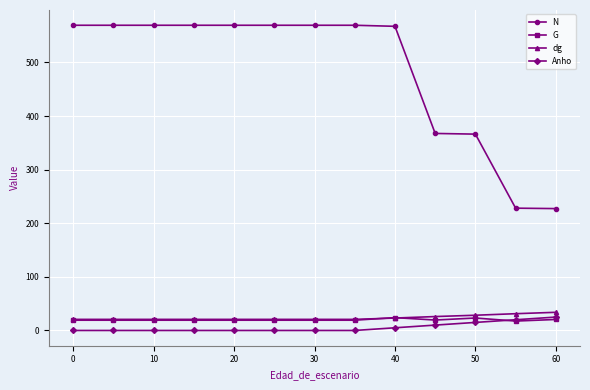

What is the highest value of the Anho series?

25.0